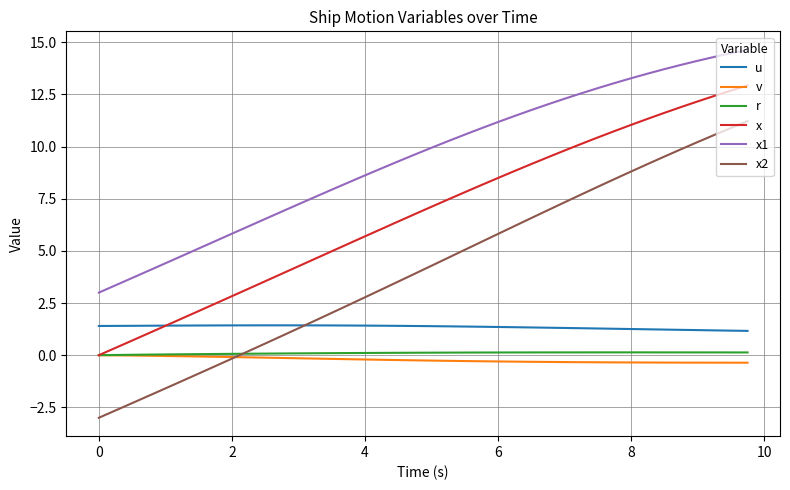

Which series has the widest spread of values?

x2